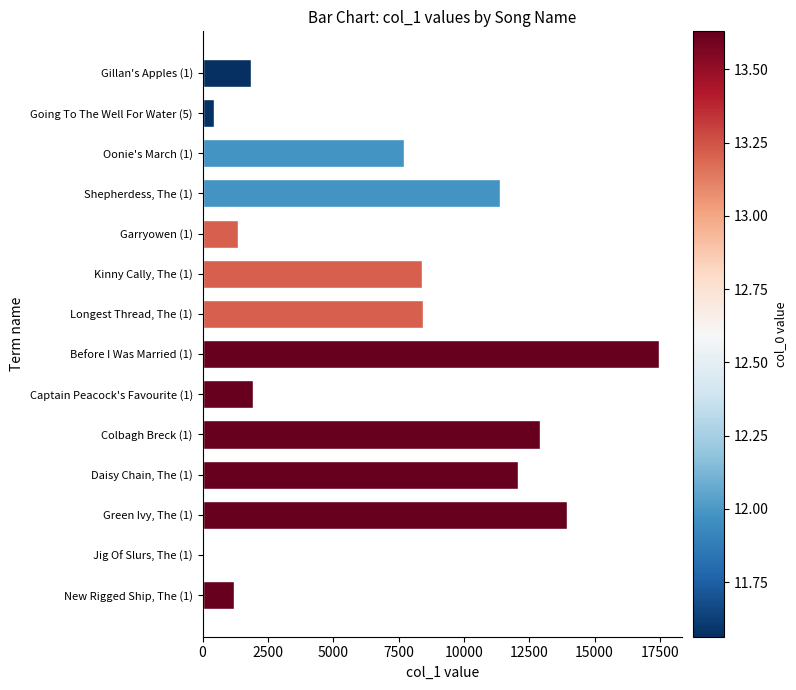

What is the sum of all values?

99196